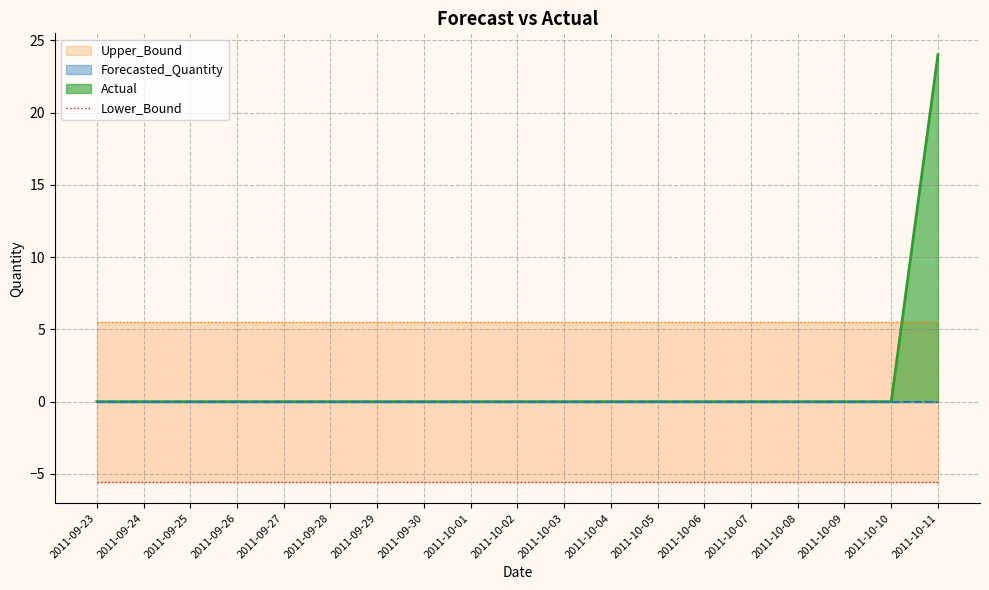

List the series in order of their peak value, lowest first.

Lower_Bound, Forecasted_Quantity, Upper_Bound, Actual